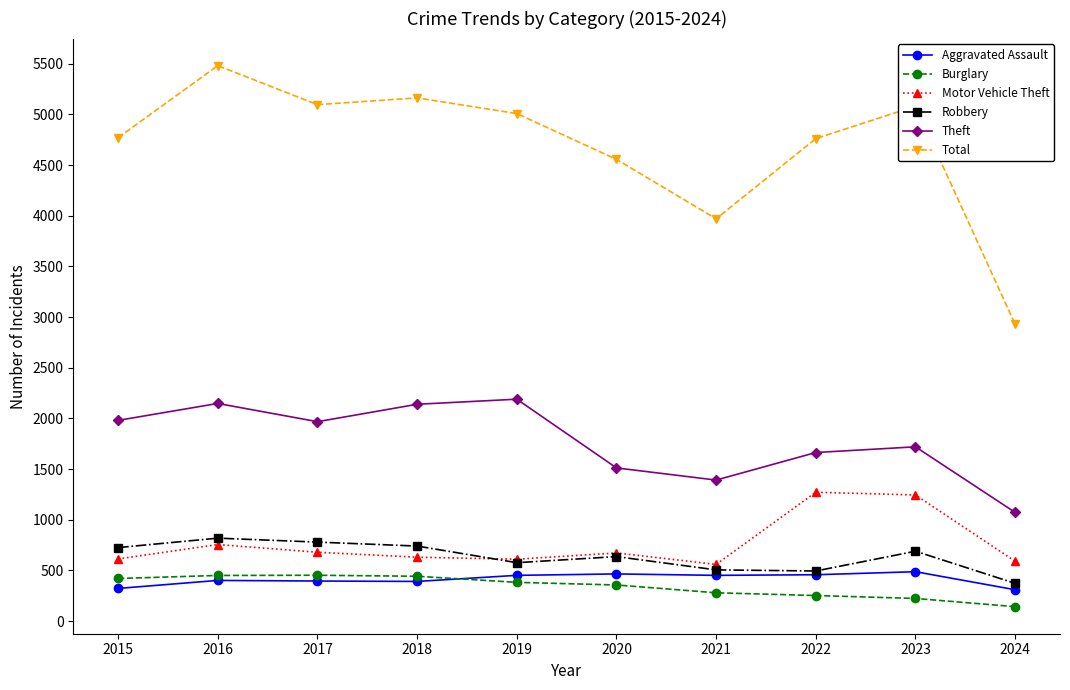

Which series has the largest range (max minus min)?

Total